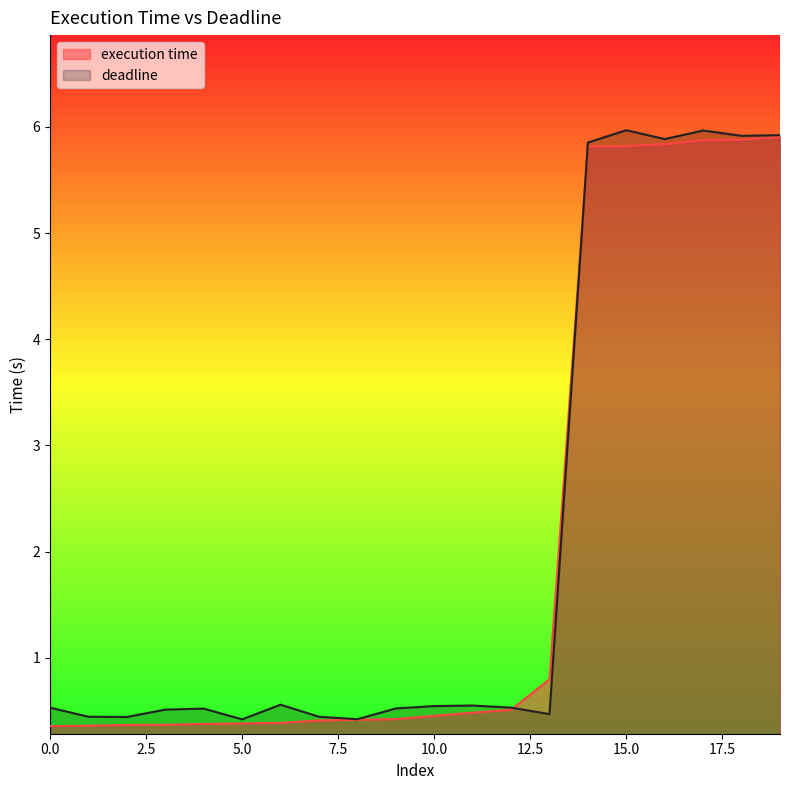

The execution time series shows 0.4 at 4. True or false?

True